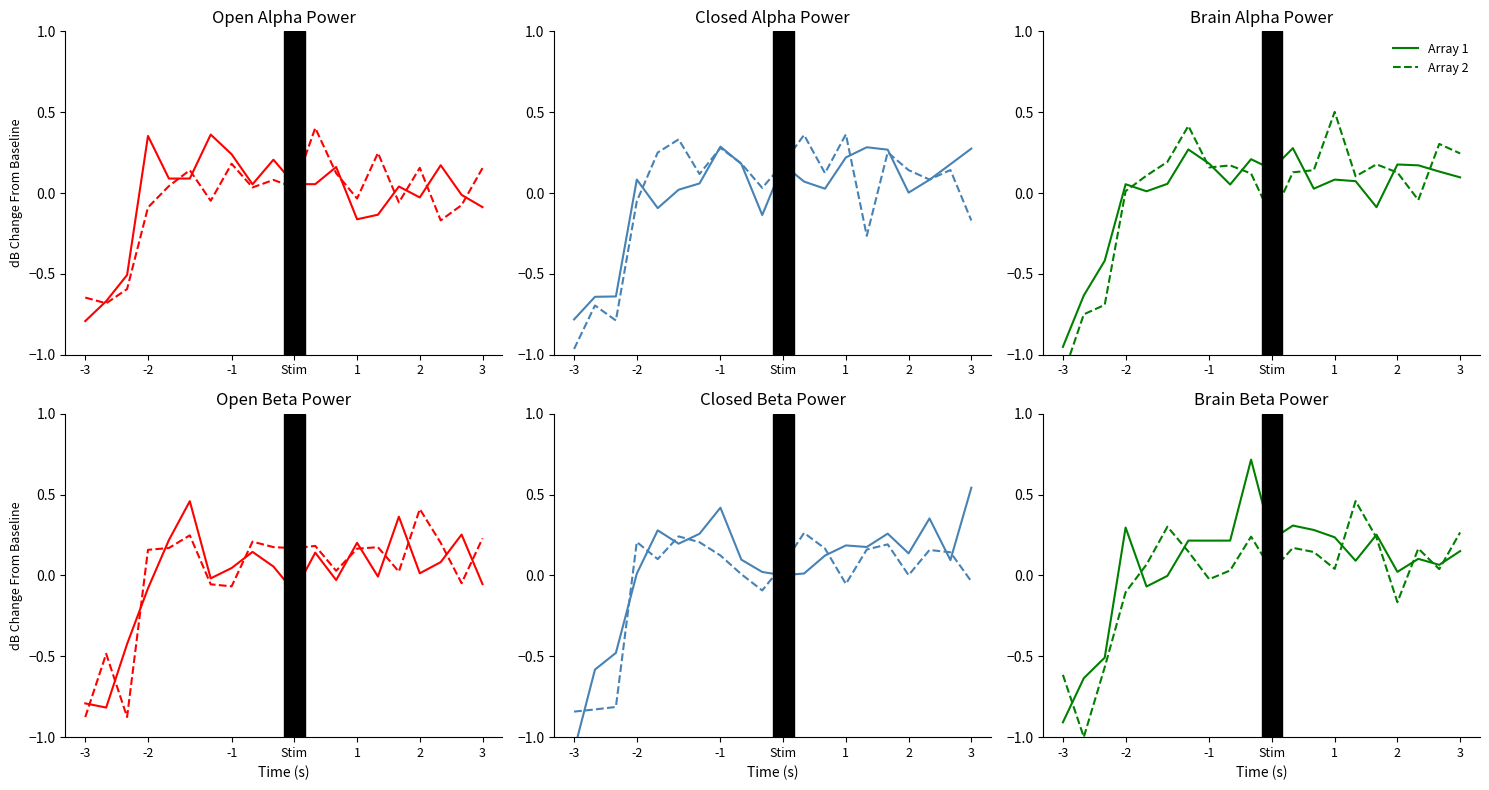

Between 10 and 15, which is larger?

15